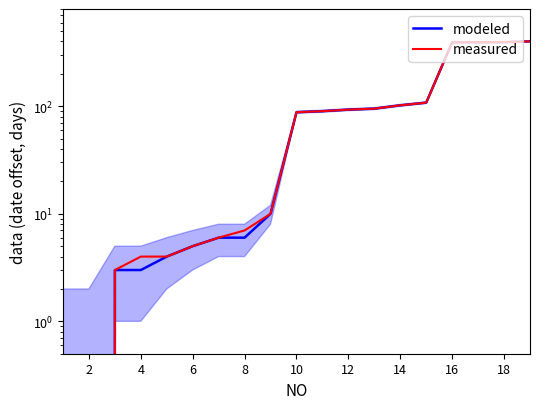

True or false: modeled and measured intersect in this chart.

False